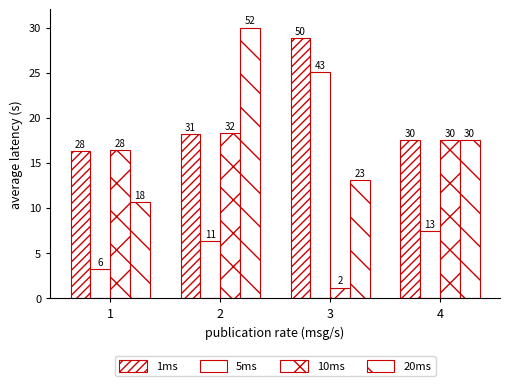

How many bars are there in each group?

4